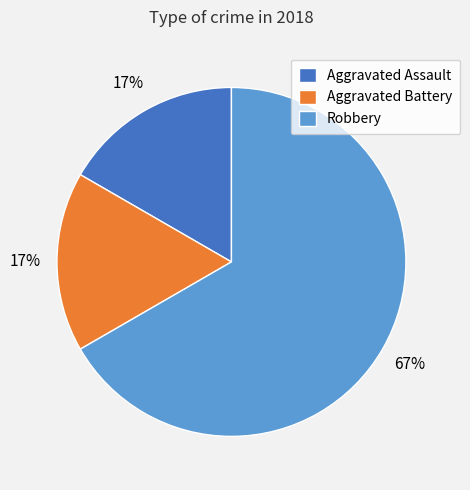

What percentage is the Aggravated Battery slice, to the nearest percent?

17%